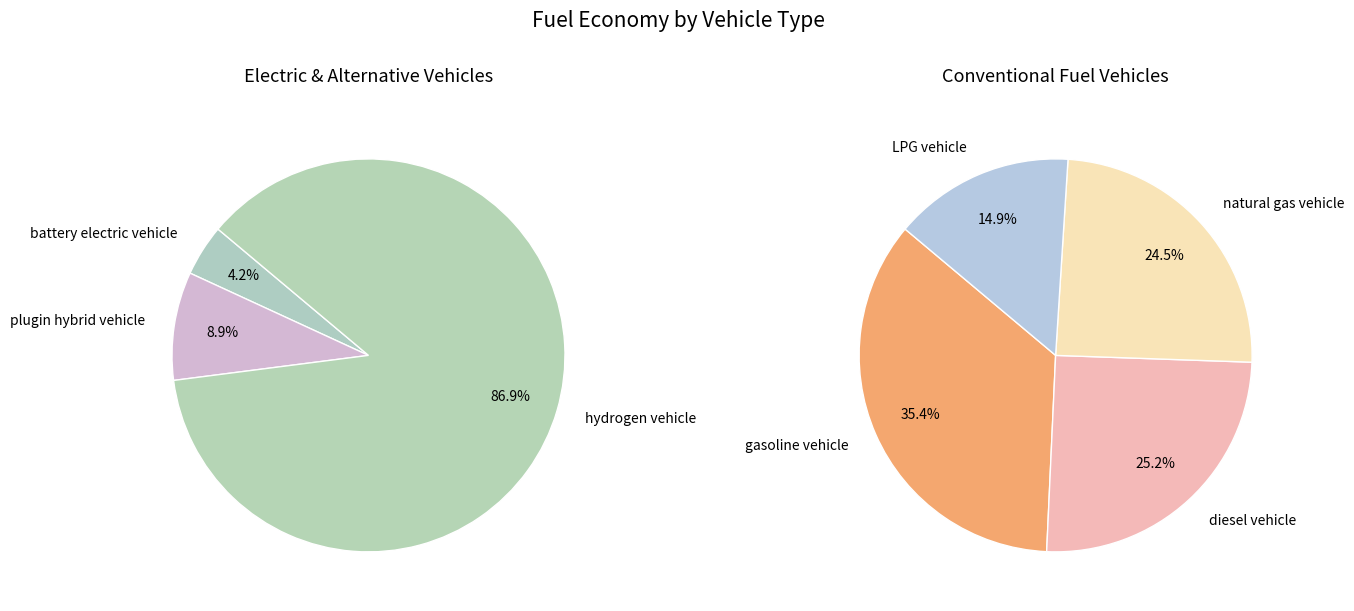

Is there a majority slice in this chart?

Yes